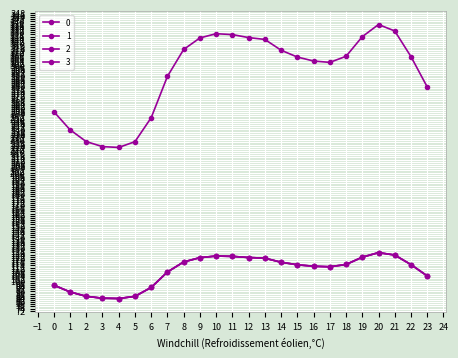

True or false: 3 and 0 intersect in this chart.

False